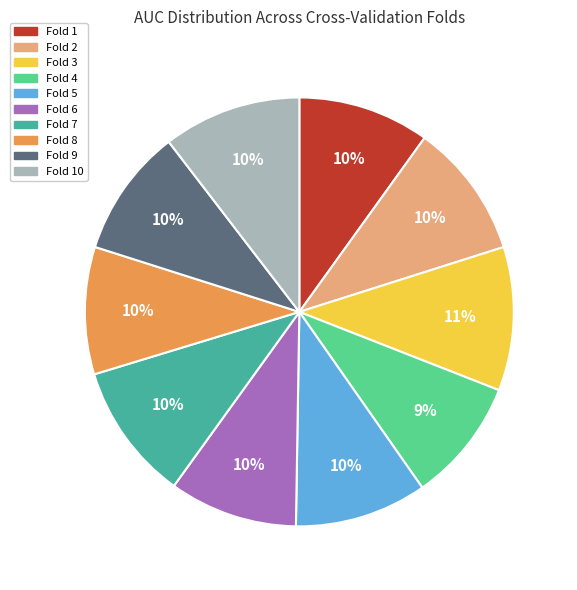

To the nearest percent, what is the difference between the largest and smallest slice percentages?

2%